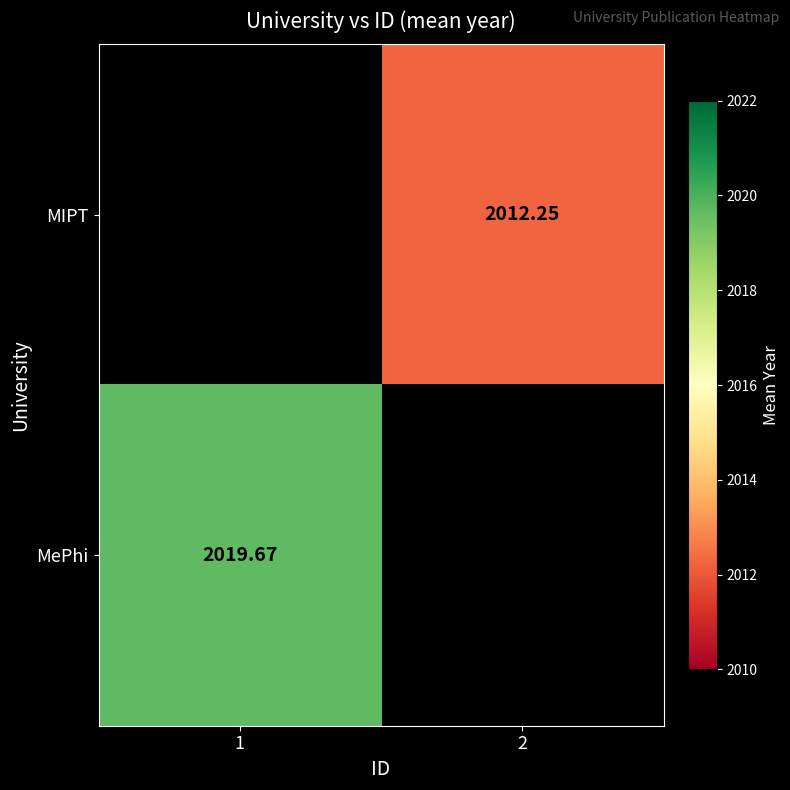

Is the value of MIPT at 2 greater than the value of MePhi at 1?

No